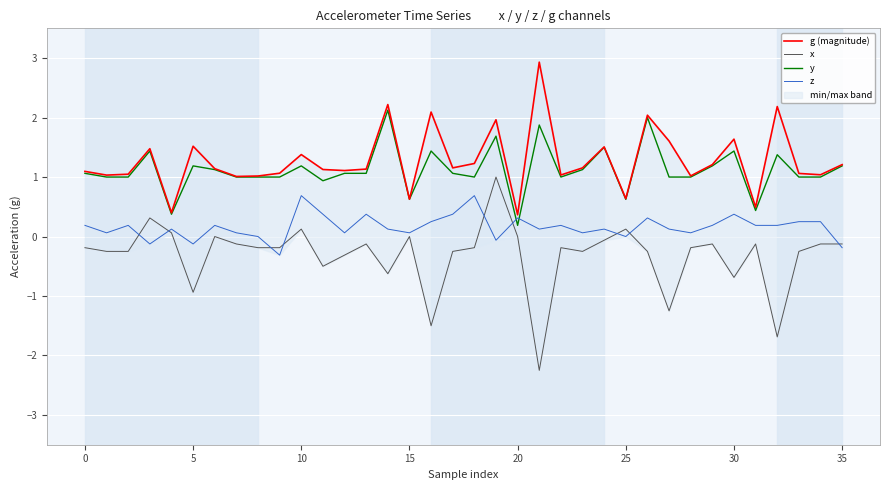

True or false: z has a value of 0.1 at 11.

False